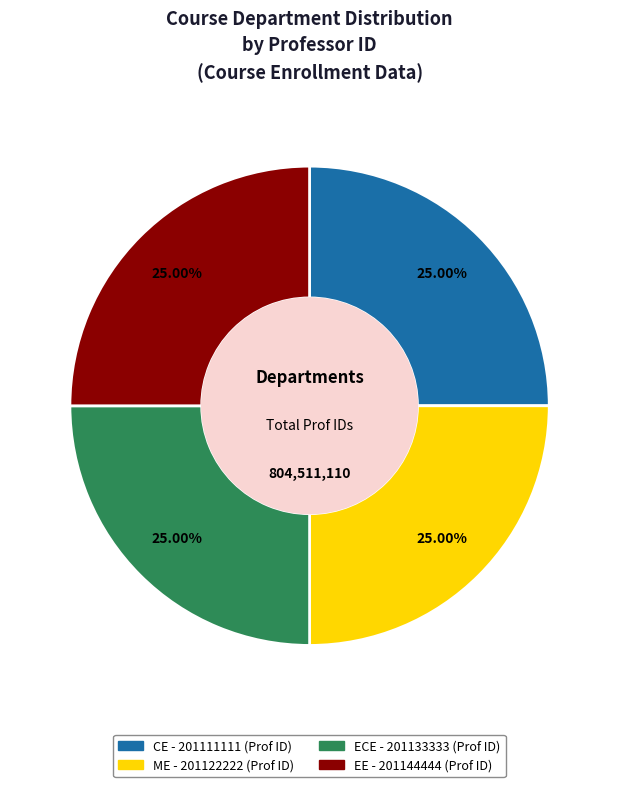

What is the ratio of the value at EE to the value at ECE?

1.0